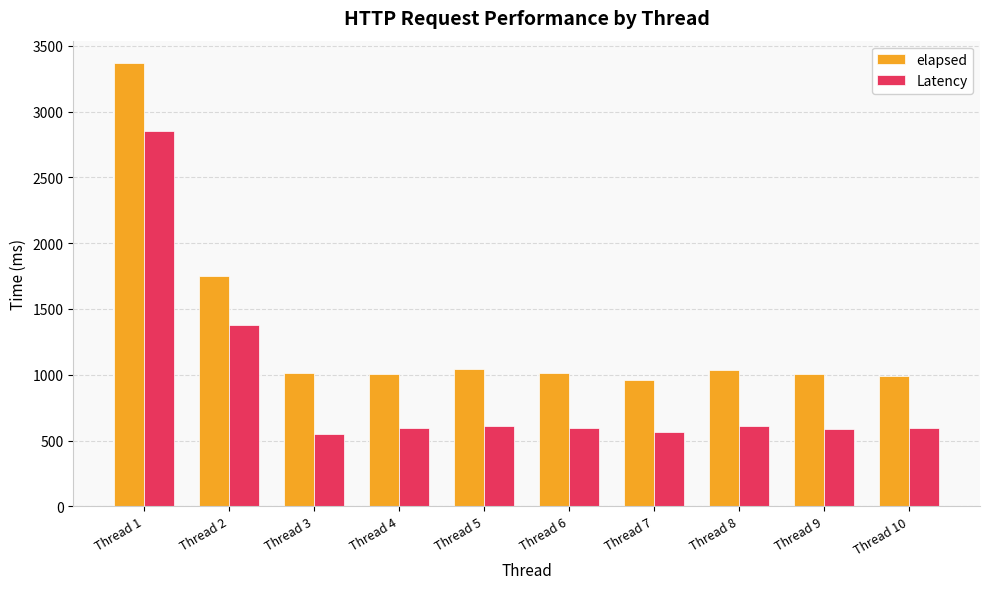

Which series has the largest total across all categories?

elapsed